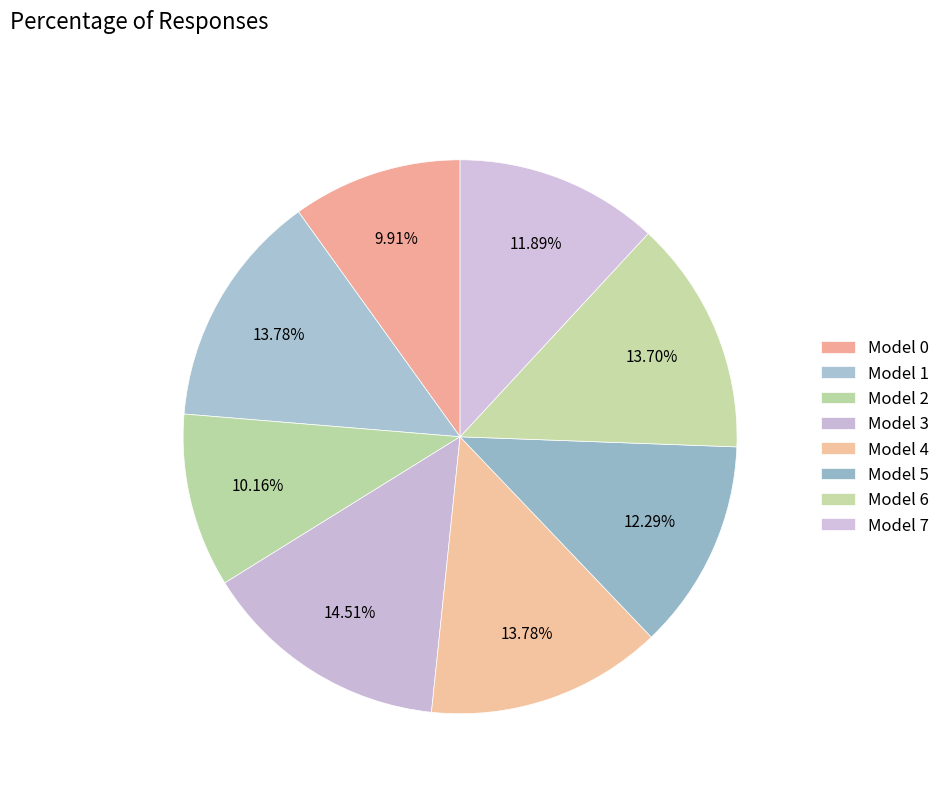

Is there a majority slice in this chart?

No